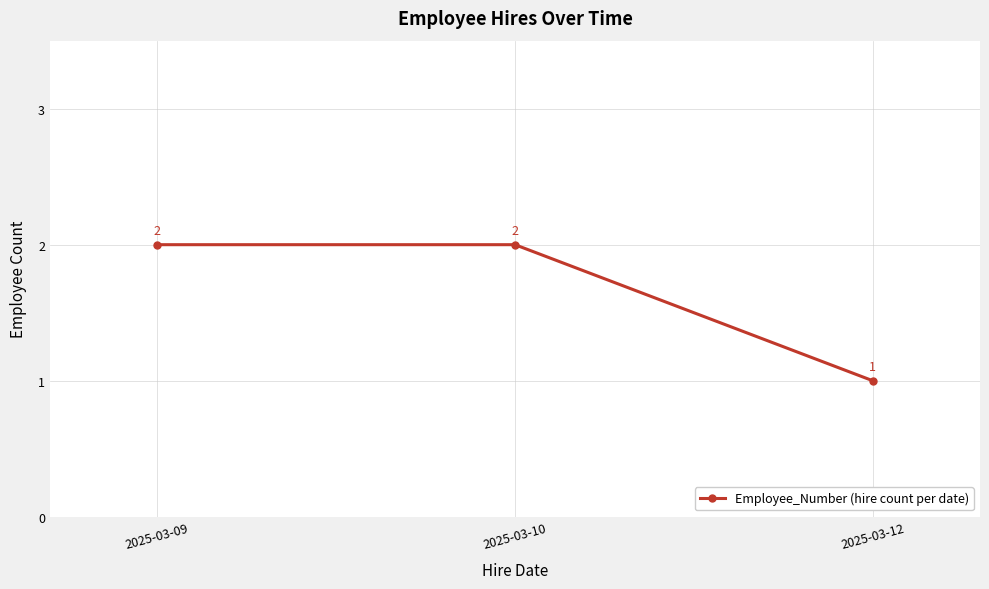

Read the value at 2025-03-12.

1